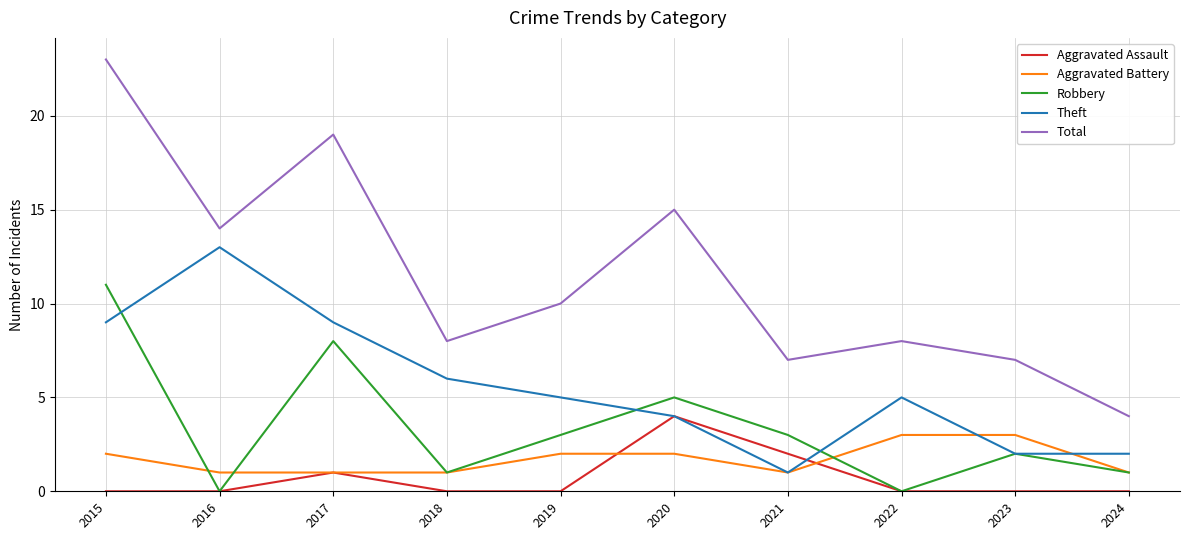

True or false: Aggravated Assault and Total intersect in this chart.

False